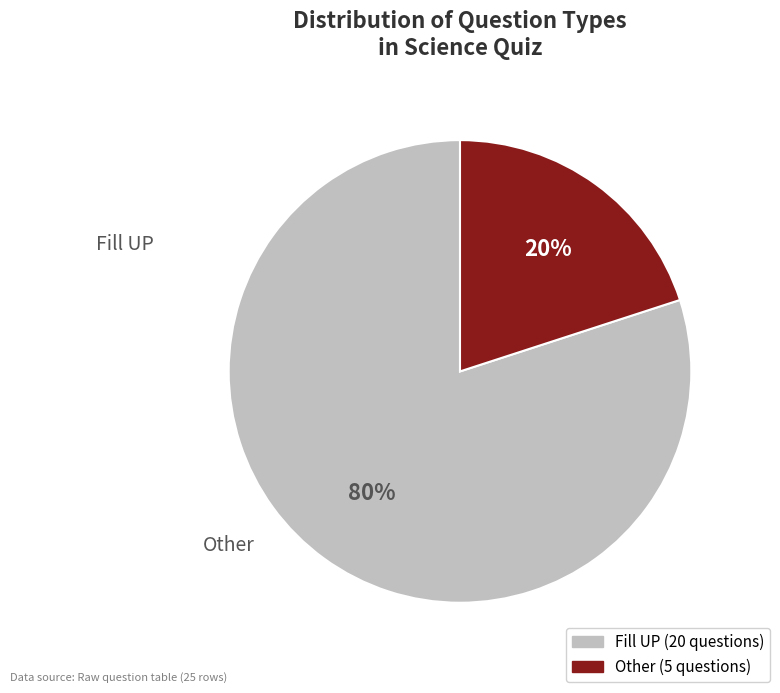

What is the ratio of the value at Other to the value at Fill UP?

0.2